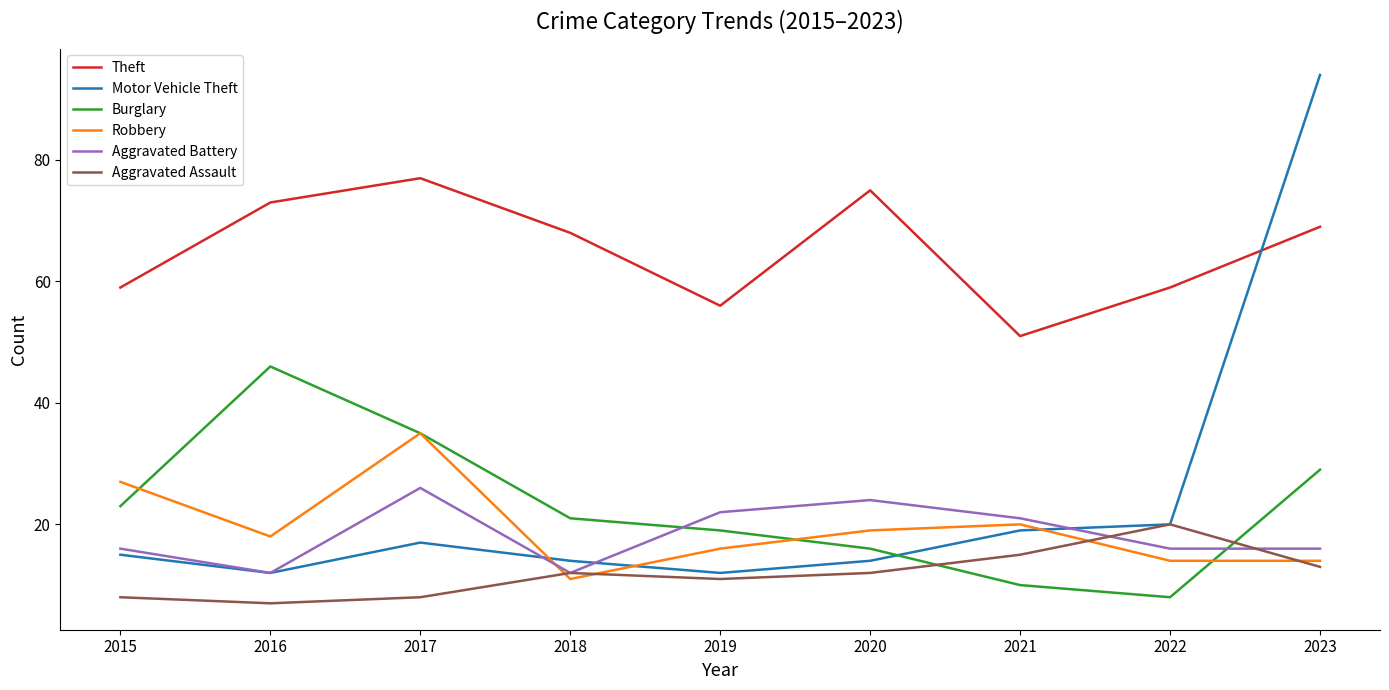

How many interior local valleys does the Aggravated Assault series have?

2